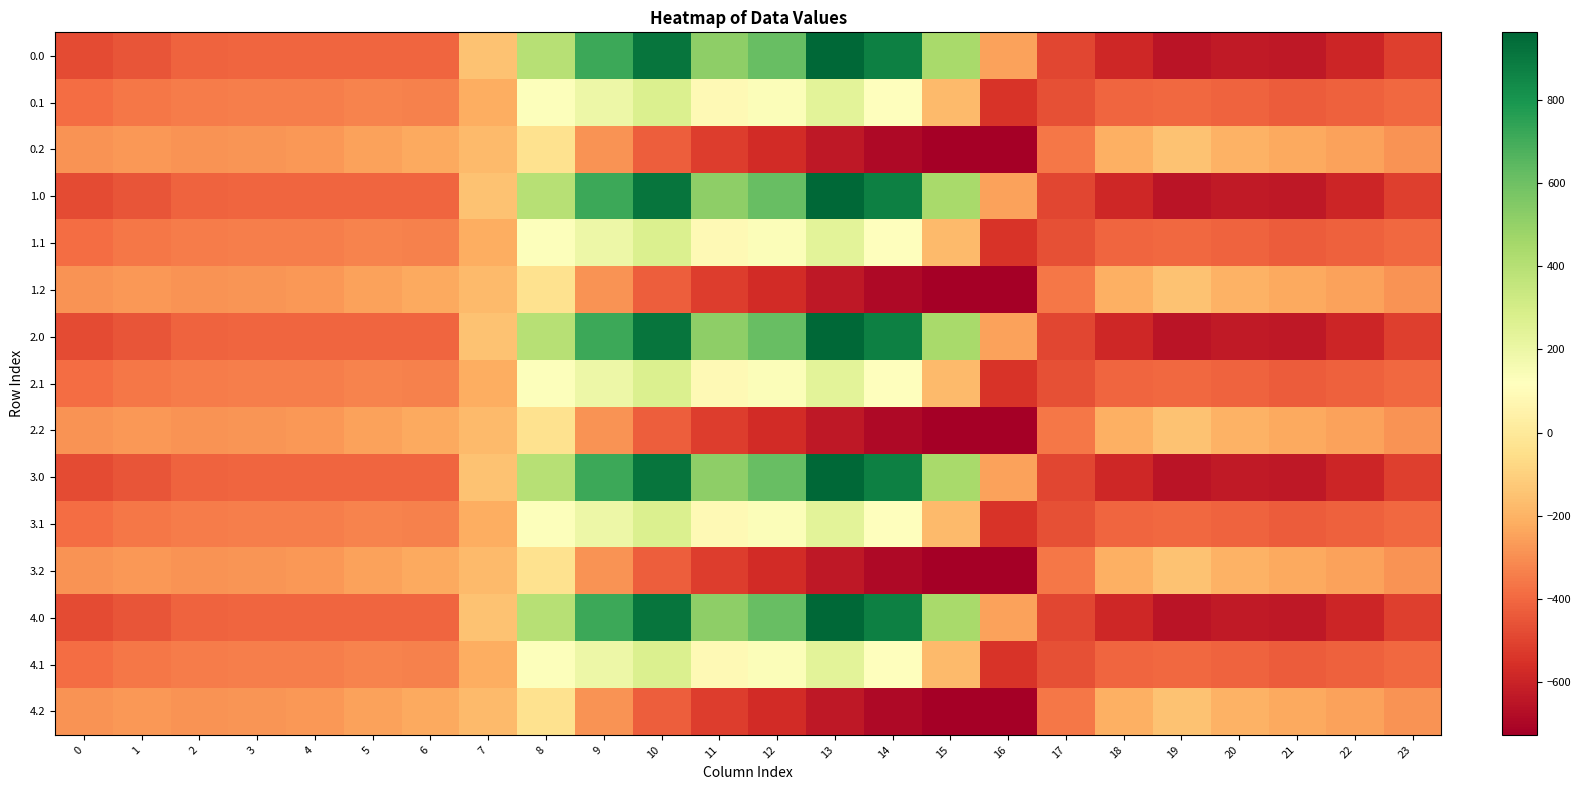

Rank the series by their maximum value, from lowest to highest.

0.2, 1.2, 2.2, 3.2, 4.2, 0.1, 1.1, 2.1, 3.1, 4.1, 0.0, 1.0, 2.0, 3.0, 4.0